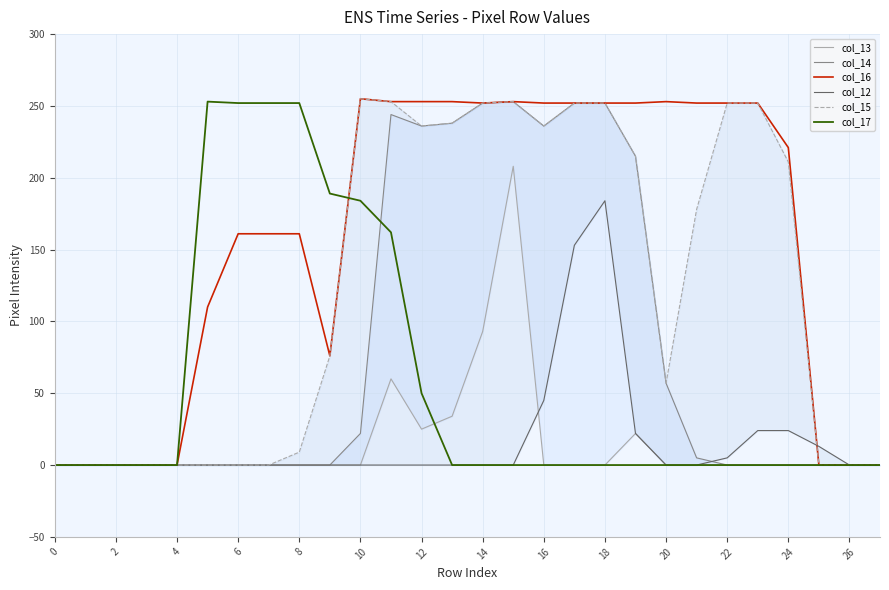

The value of col_16 at 20 is 350. True or false?

False